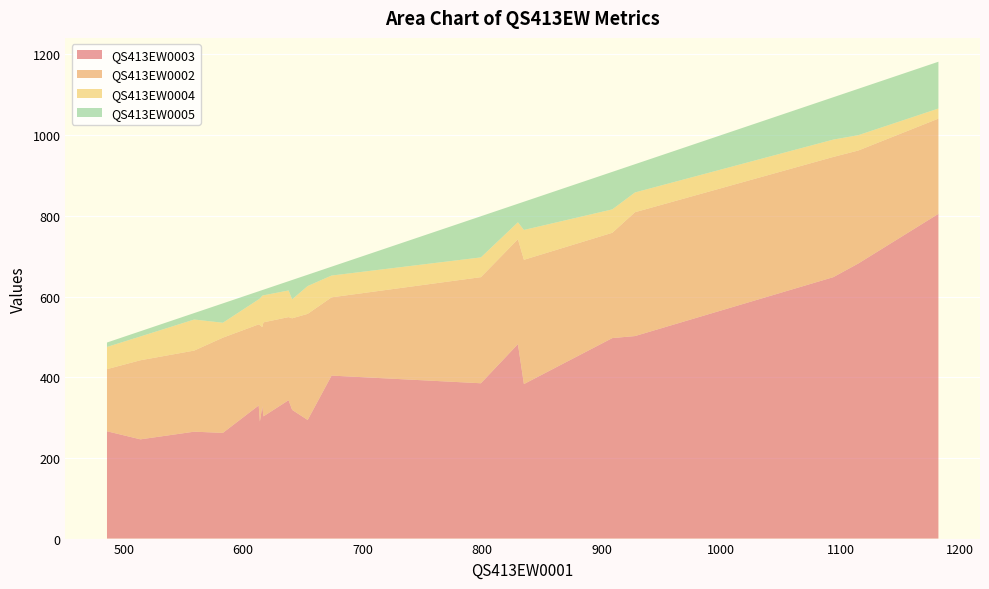

Reading left to right, list all the values displayed in this chart.

QS413EW0003: 799=385	909=497	1115=682	641=319	835=383	514=246	1182=805	928=502	1094=648	830=482	583=262	486=266	654=294	638=343	613=330	559=265	616=328	674=404	617=303	614=290
QS413EW0002: 799=263	909=261	1115=280	641=227	835=308	514=196	1182=236	928=307	1094=298	830=260	583=236	486=154	654=263	638=206	613=201	559=201	616=196	674=194	617=233	614=239
QS413EW0004: 799=49	909=58	1115=38	641=47	835=74	514=59	1182=25	928=49	1094=43	830=42	583=37	486=55	654=69	638=66	613=62	559=77	616=78	674=54	617=67	614=66
QS413EW0005: 799=102	909=93	1115=115	641=48	835=70	514=13	1182=116	928=70	1094=105	830=46	583=48	486=11	654=28	638=23	613=20	559=16	616=14	674=22	617=14	614=19